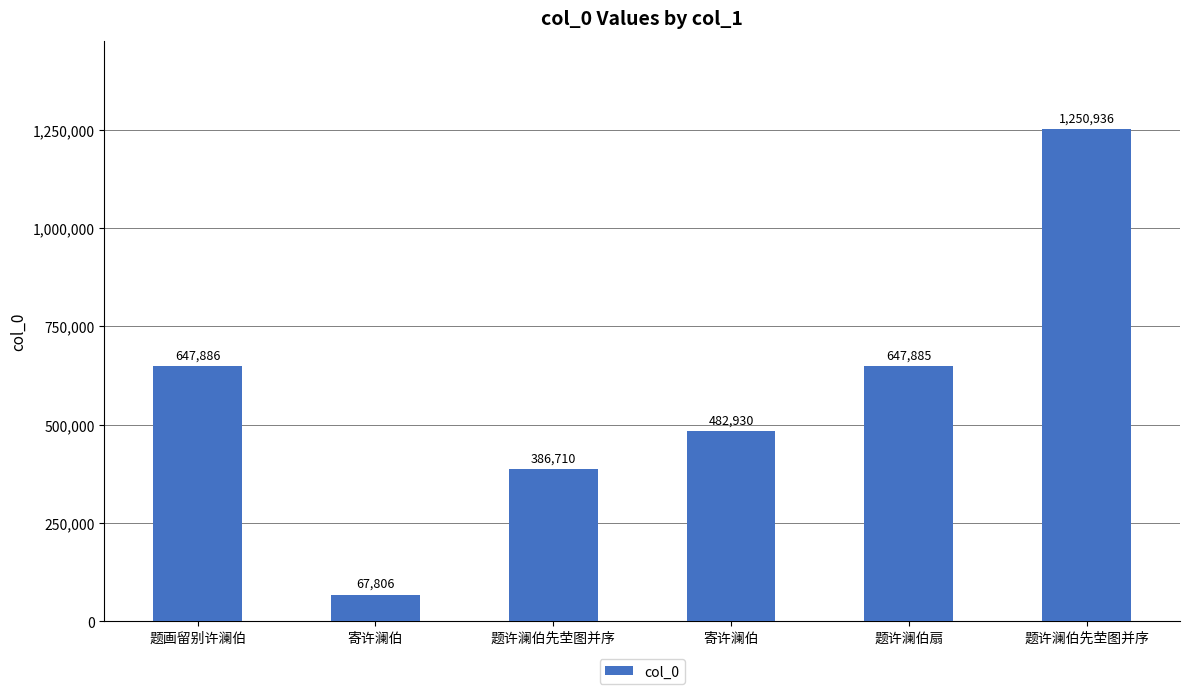

How many bars are there in total?

6